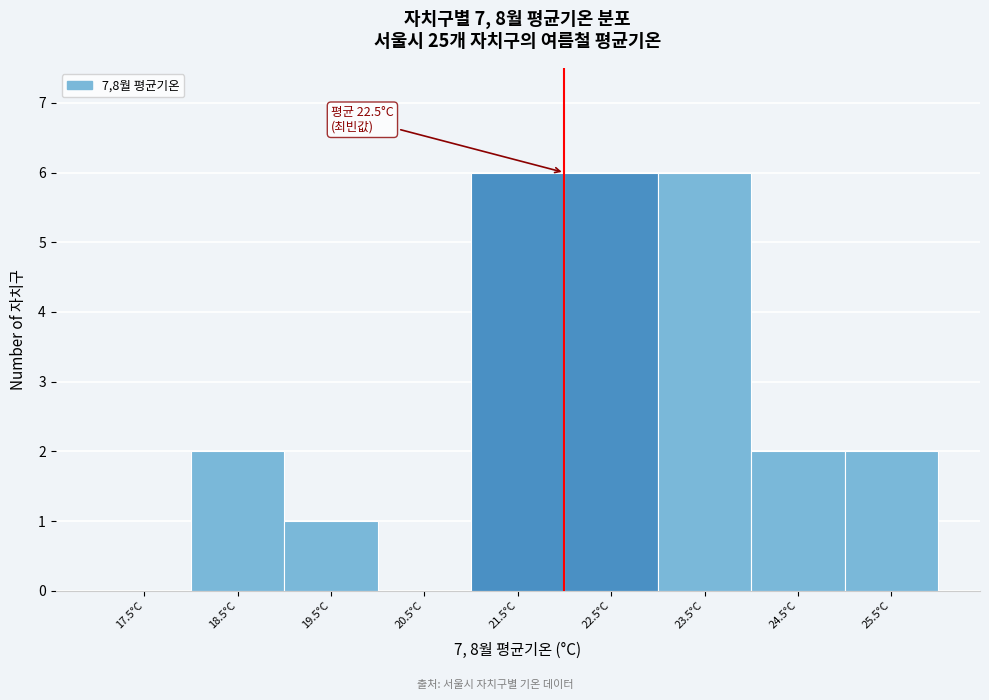

Reading left to right, list all the values displayed in this chart.

17.5°C=0	18.5°C=2	19.5°C=1	20.5°C=0	21.5°C=6	22.5°C=6	23.5°C=6	24.5°C=2	25.5°C=2